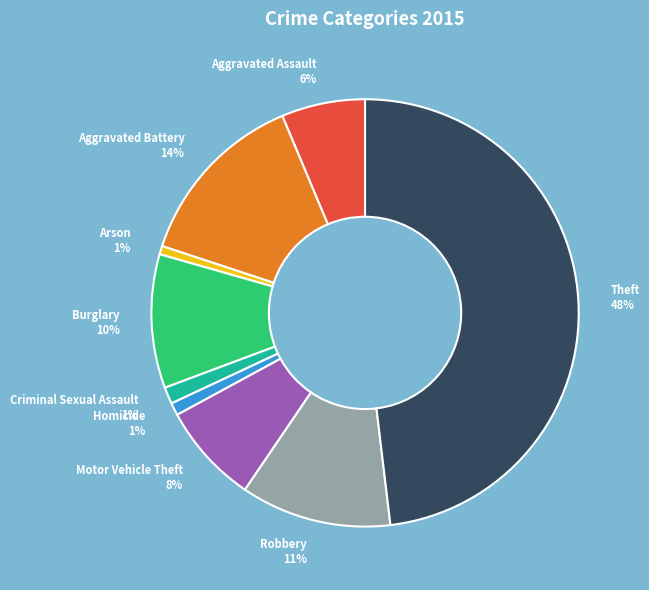

Between Arson 1% and Burglary 10%, which is larger?

Burglary 10%